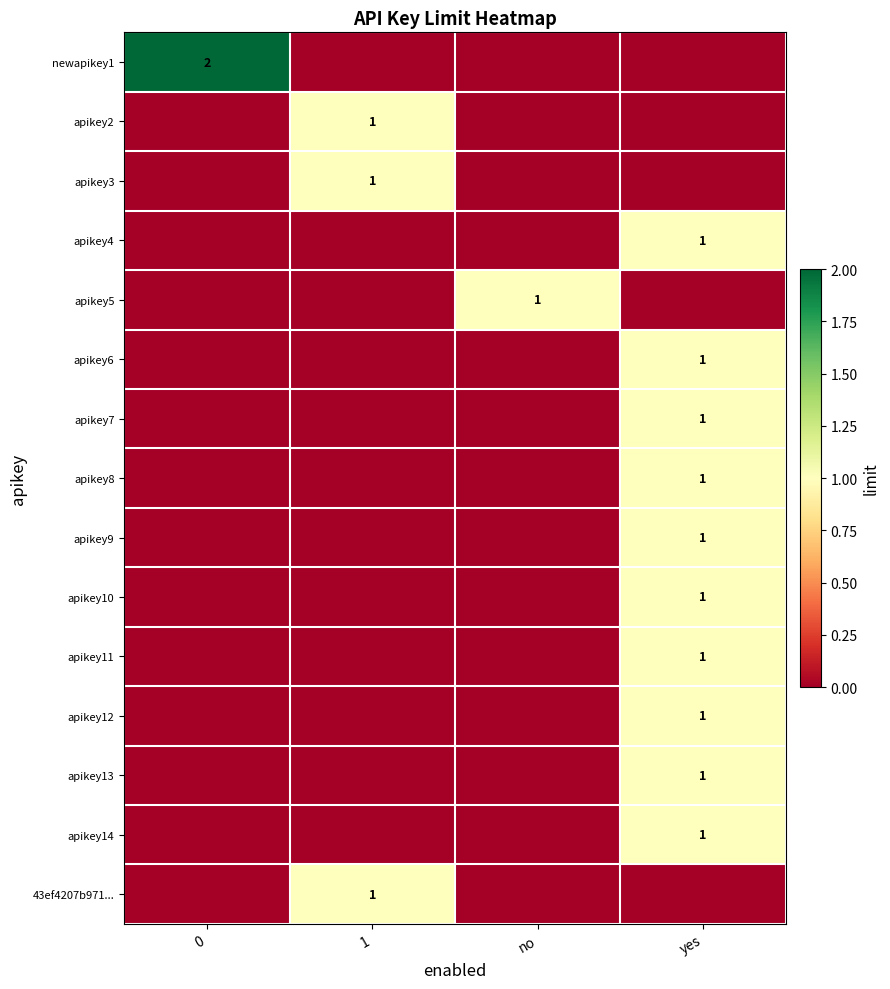

The value of apikey8 at yes is 2. True or false?

False